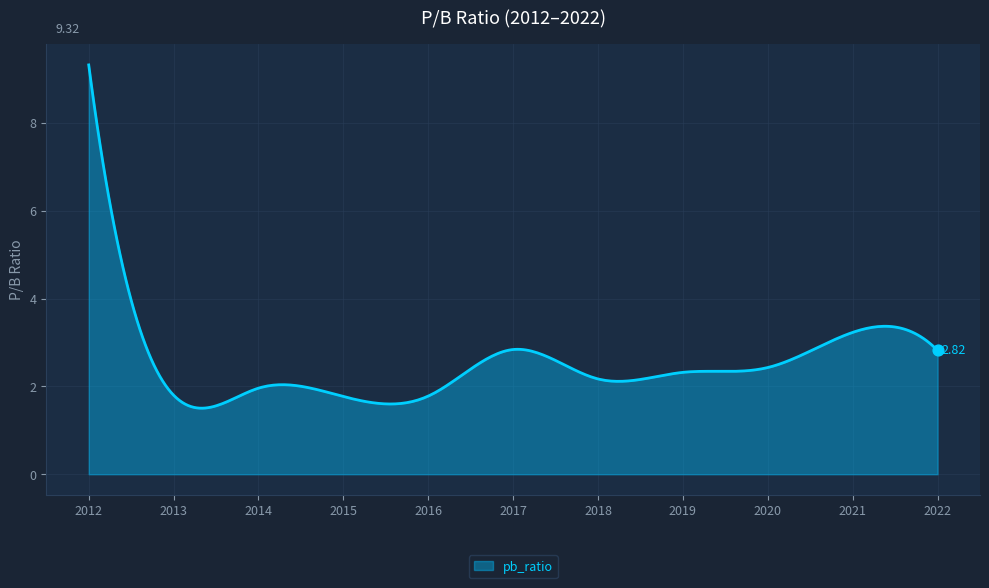

What is the difference between the maximum and minimum values?

7.8